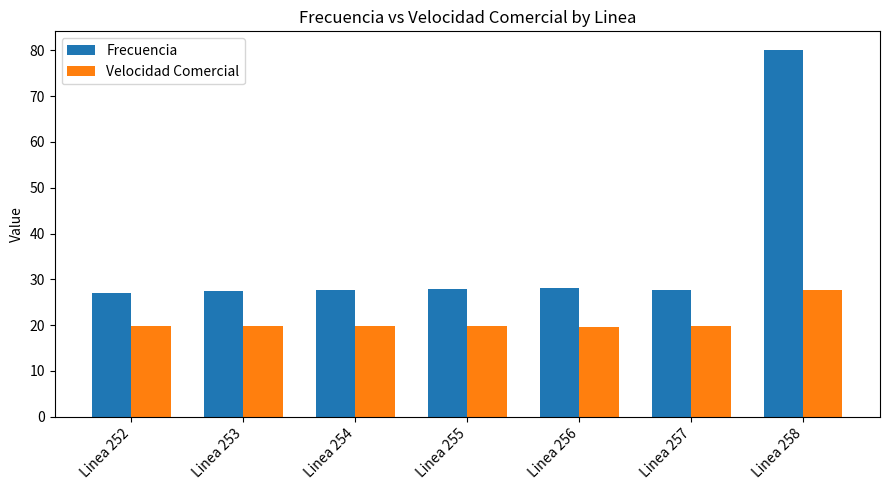

Which series has the largest range (max minus min)?

Frecuencia